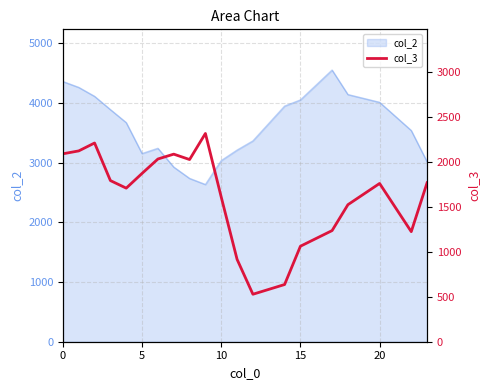

What is the difference between the values at 20 and 11?

792